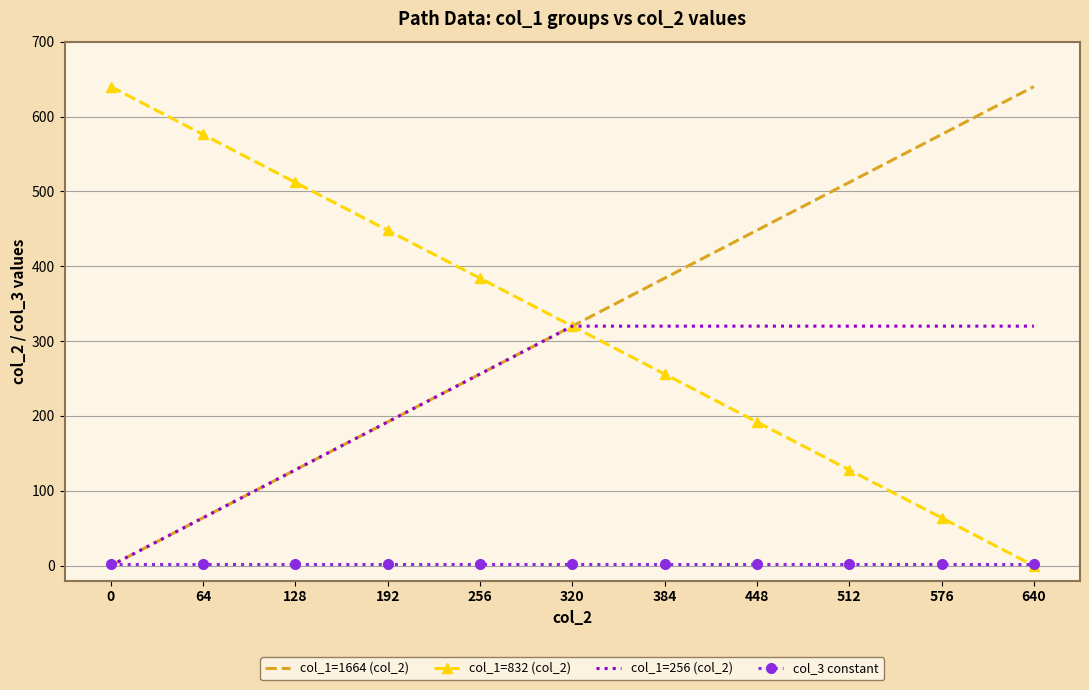

The col_1=256 (col_2) series shows 320 at 320. True or false?

True